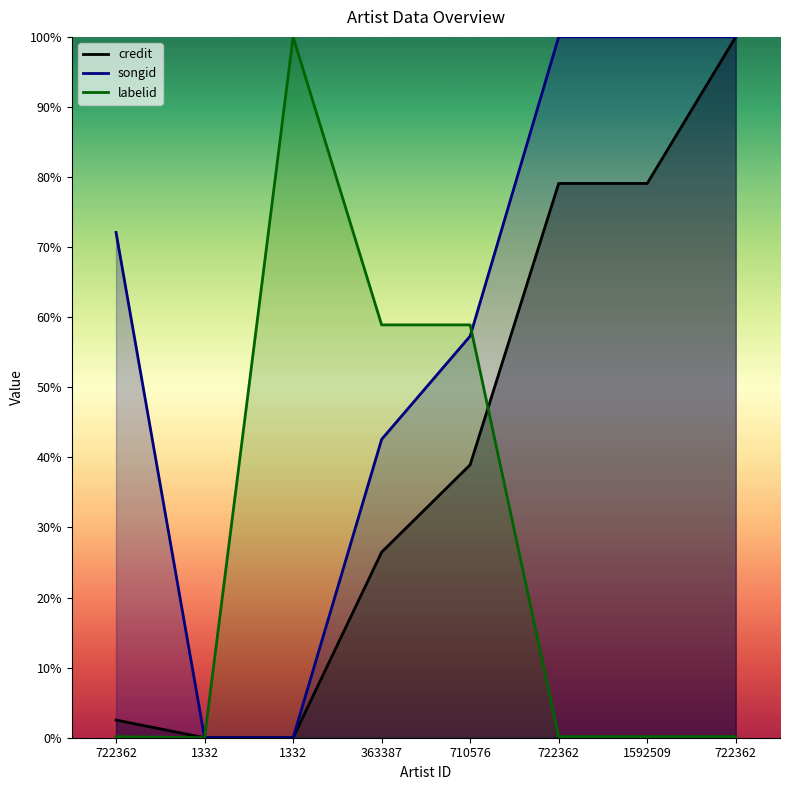

Reading left to right, transcribe all the data shown in this chart.

credit: 722362=2.5	1332=0.0	1332=0.0	363387=26.5	710576=38.9	722362=79.1	1592509=79.1	722362=100.0
songid: 722362=72.1	1332=0.0	1332=0.0	363387=42.6	710576=57.3	722362=100.0	1592509=100.0	722362=100.0
labelid: 722362=0.2	1332=0.0	1332=100.0	363387=58.9	710576=58.9	722362=0.2	1592509=0.2	722362=0.2